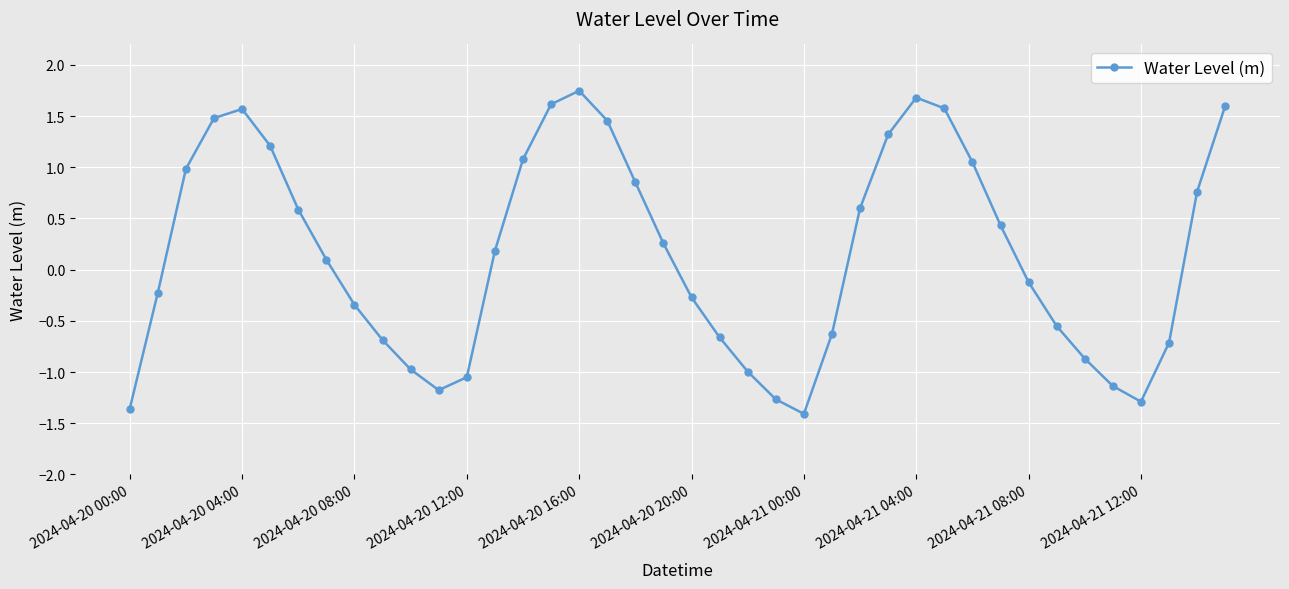

Does the chart have visible grid lines?

Yes